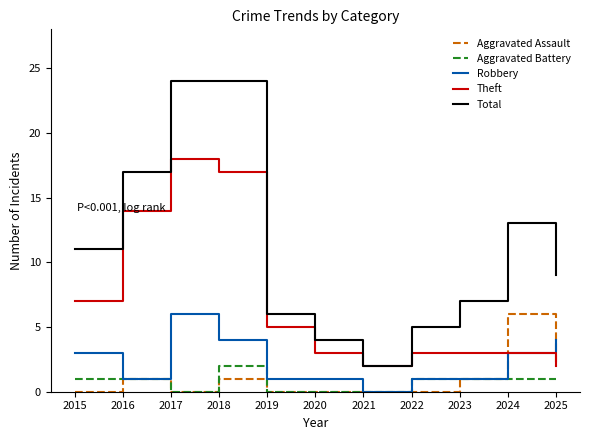

What is the total value across all series at 2019?

12